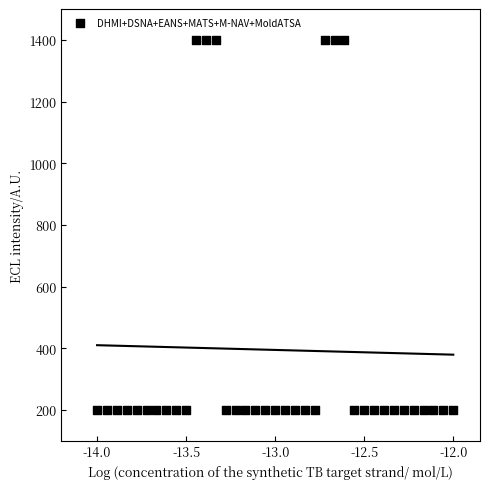

What is the range of Y values (max minus min)?

1200